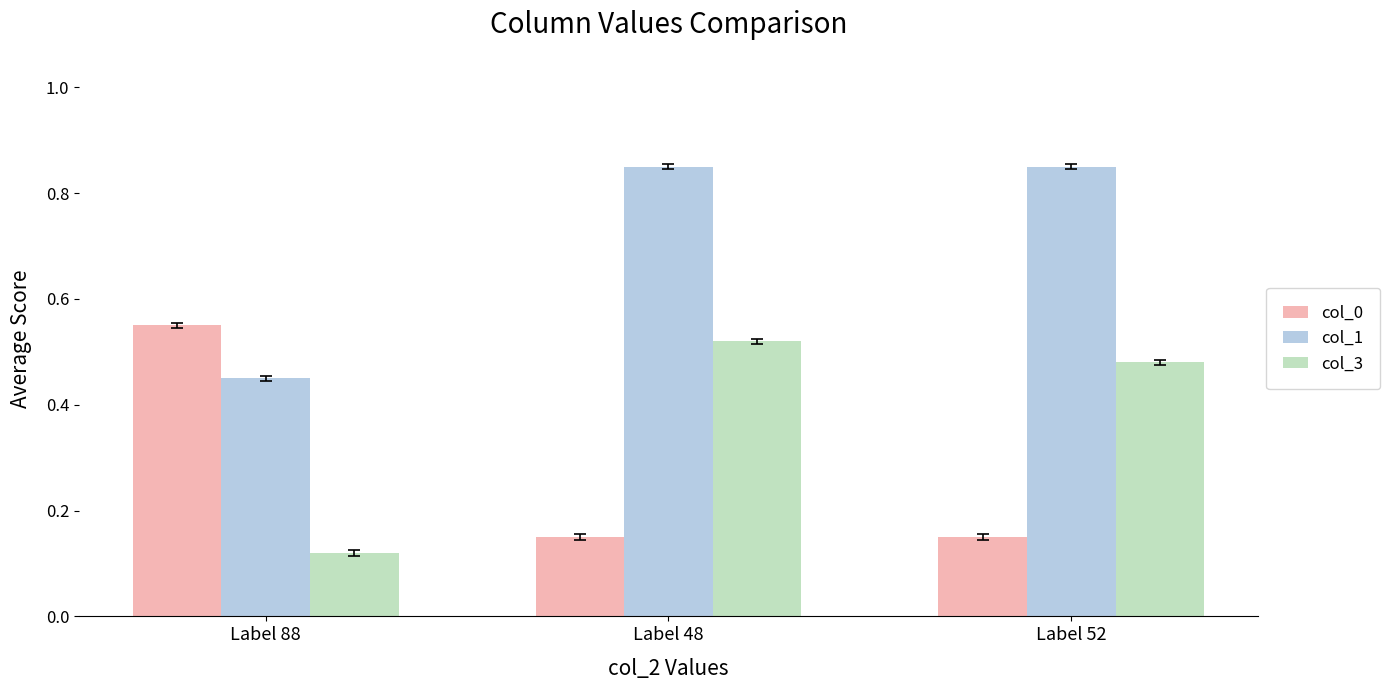

How many bars are there in total?

9